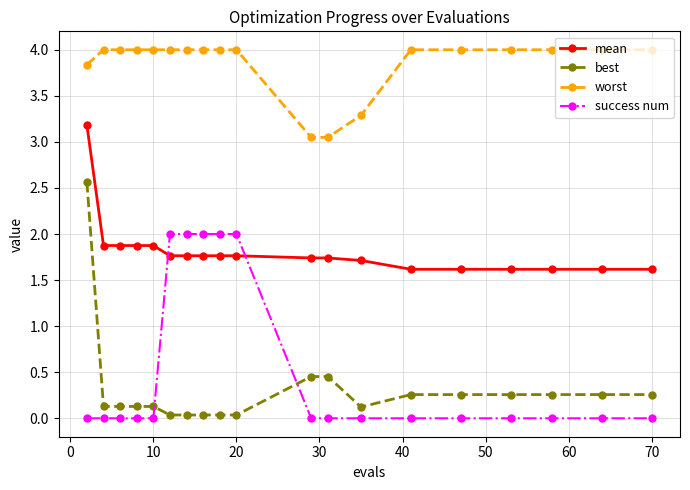

What is the maximum value shown in the chart?

4.0